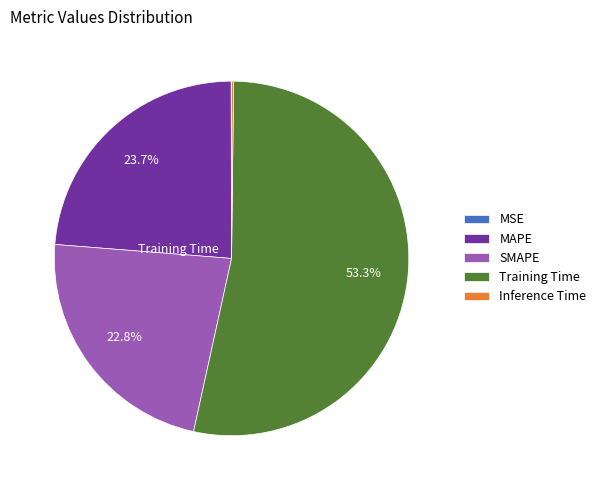

Is there a majority slice in this chart?

Yes